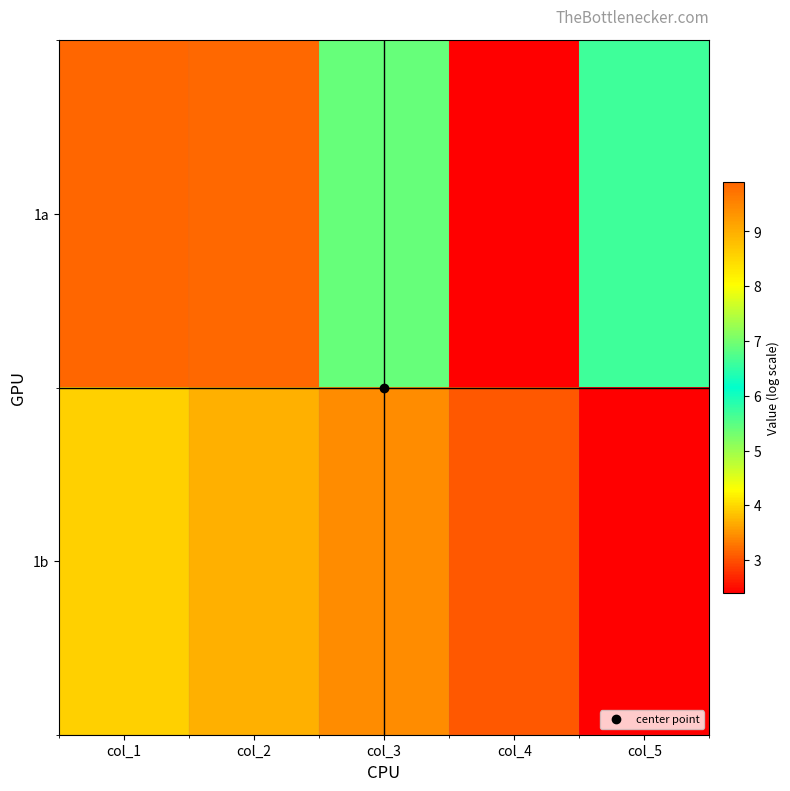

Reading left to right, what are all the values shown in this chart?

1a: col_1=9.9	col_2=9.9	col_3=6.9	col_4=2.4	col_5=5.7
1b: col_1=3.9	col_2=3.7	col_3=3.4	col_4=3.0	col_5=2.4